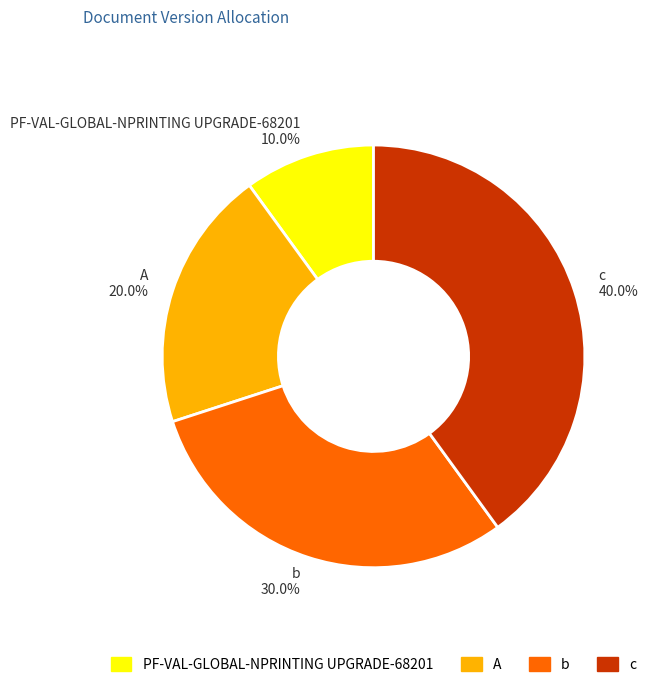

What percentage is NOT represented by b?

70.0%